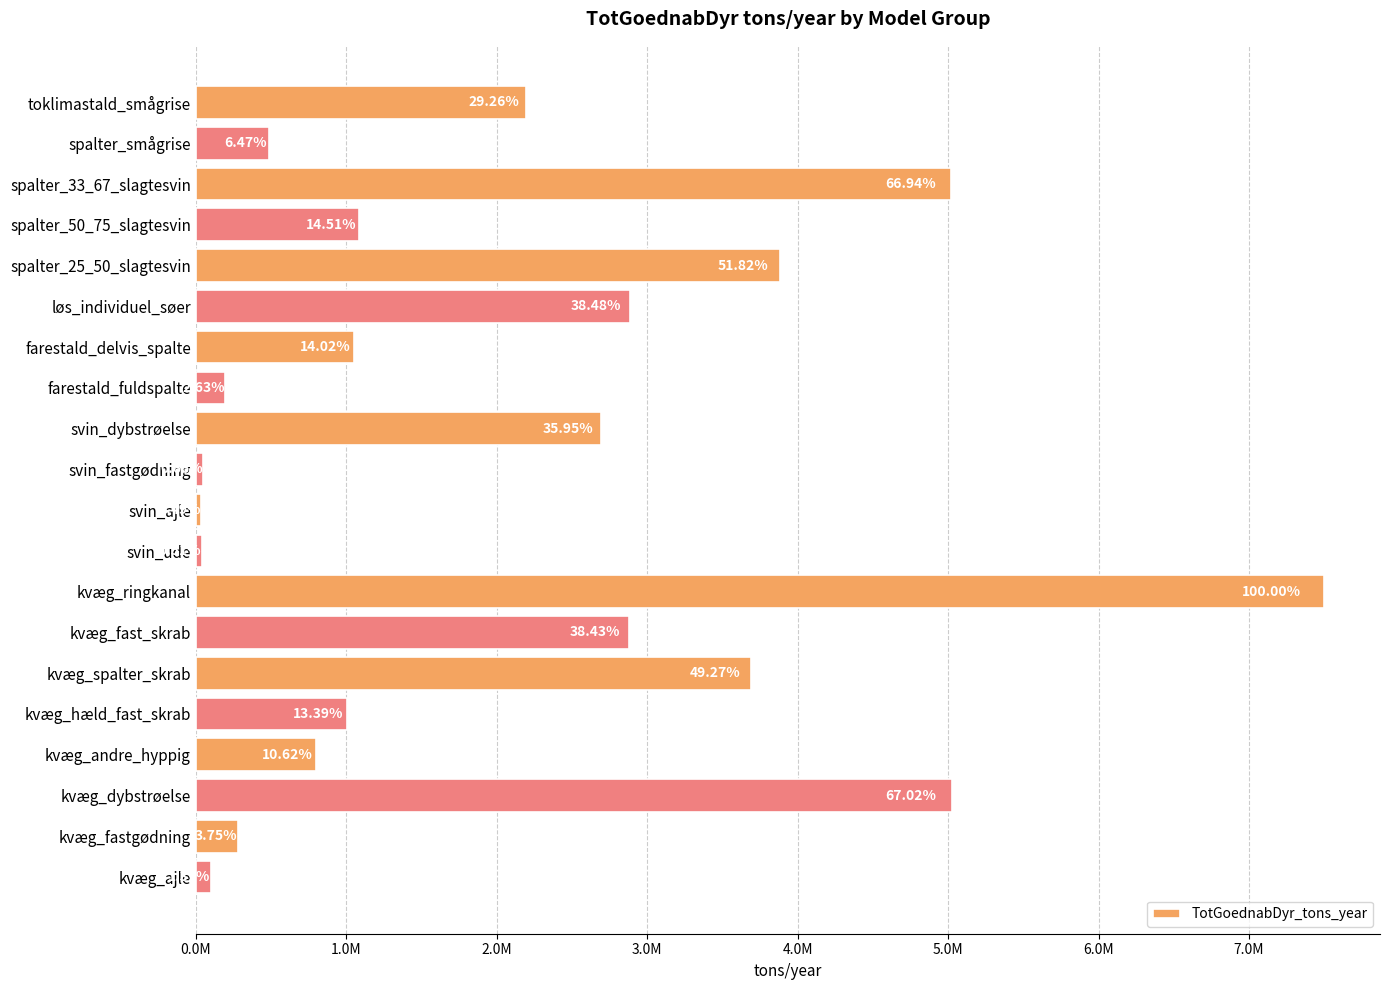

What is the difference between the maximum and second lowest values?

7456378.8